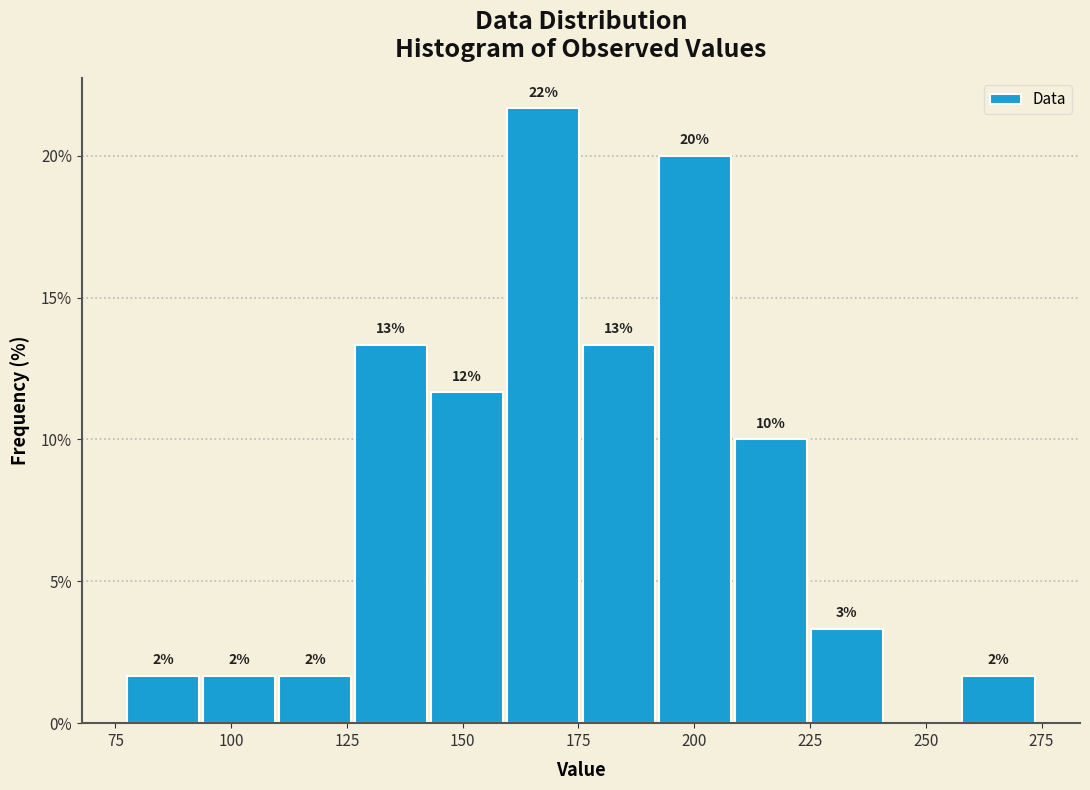

Read against the x-axis, roughly where is the centre of the tallest bar?

165